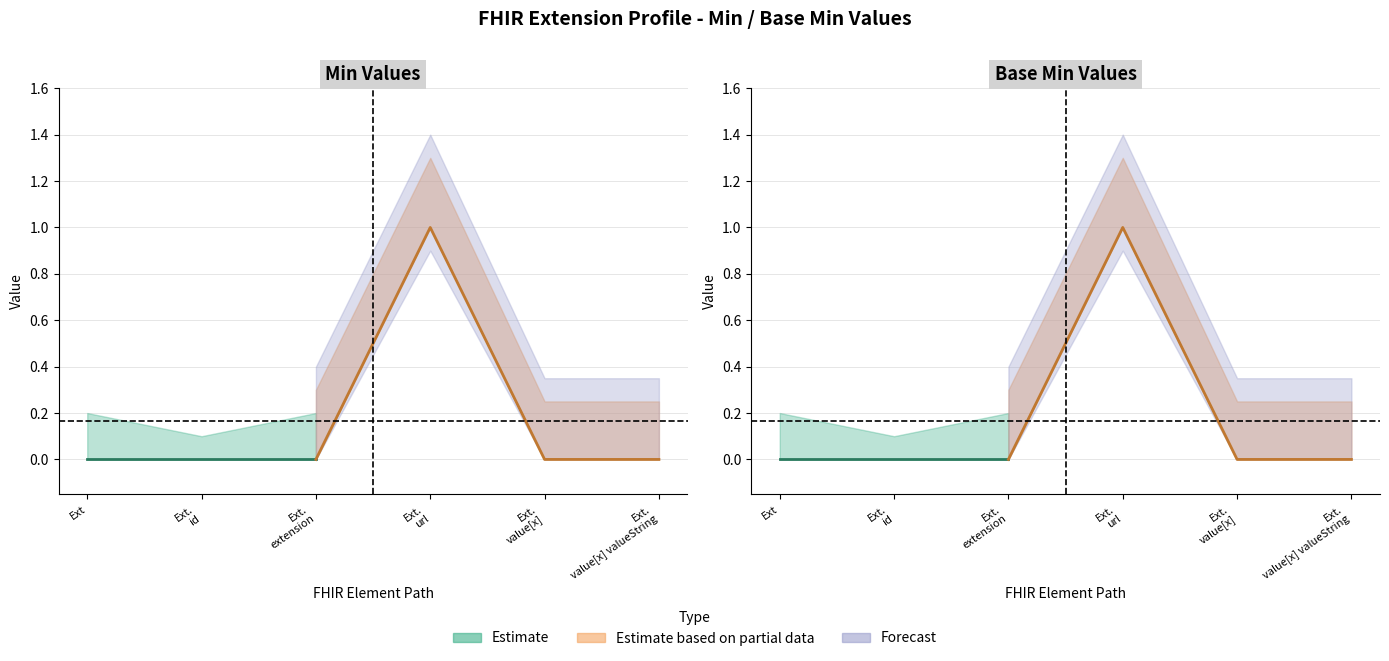

The value of Min at Extension.value[x] valueString is 0. True or false?

True